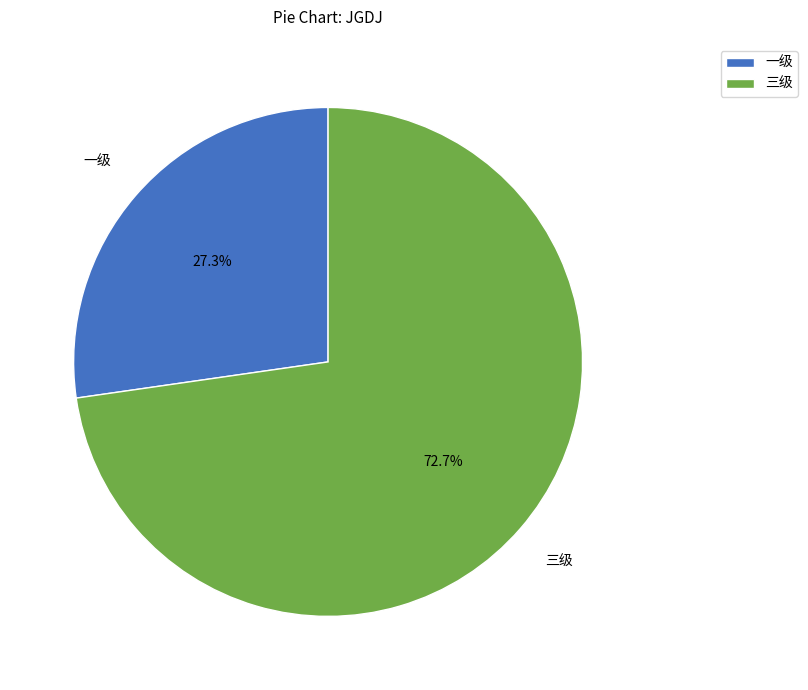

How many segments does this pie chart have?

2